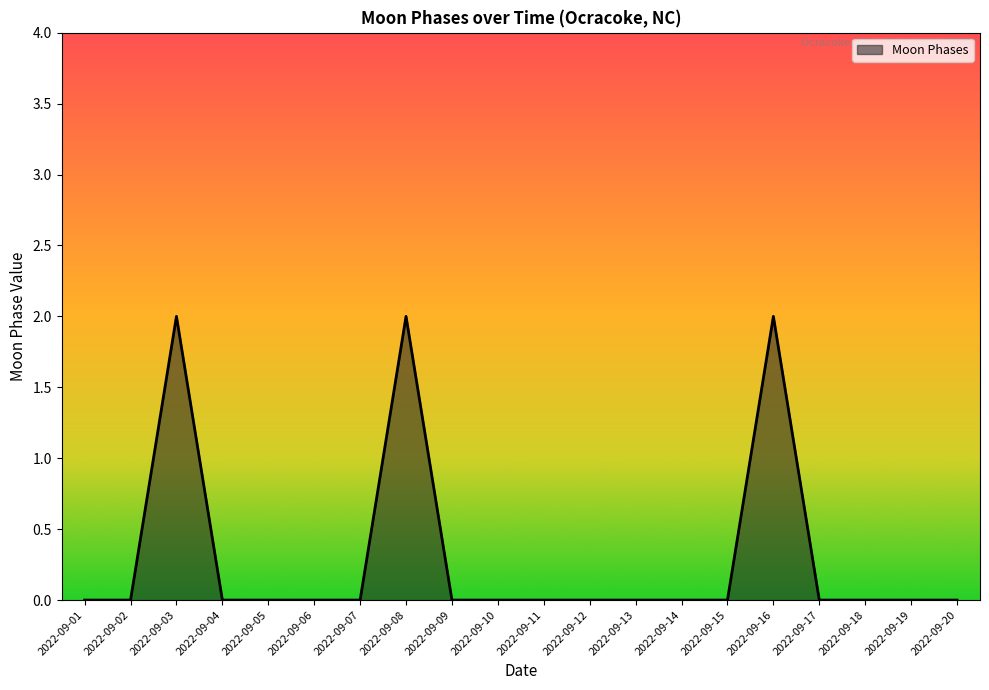

Reading right to left, what are all the values shown in this chart?

0	0	0	0	2	0	0	0	0	0	0	0	2	0	0	0	0	2	0	0